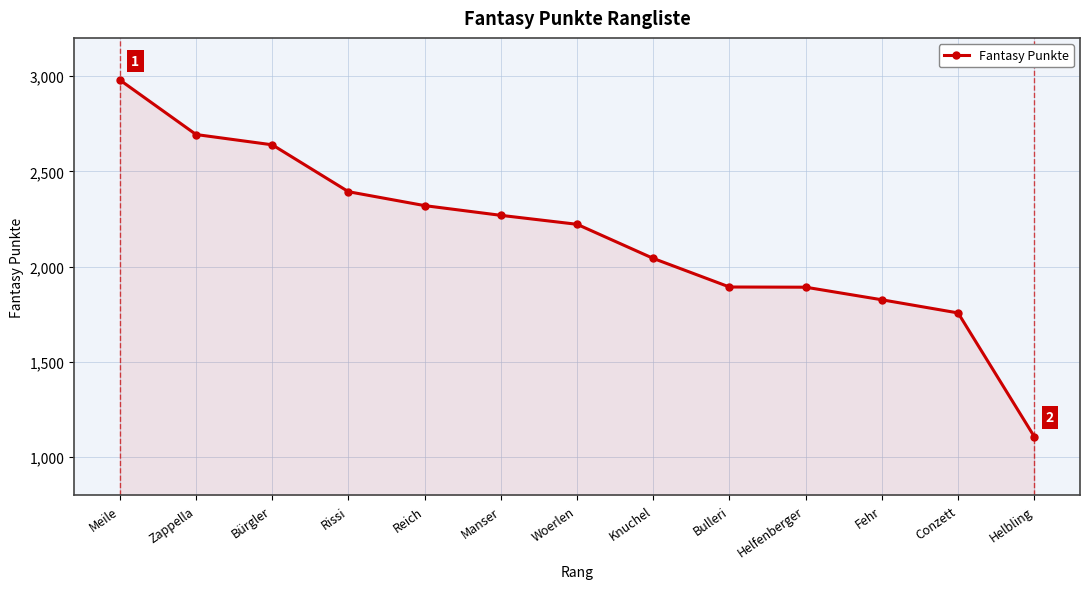

True or false: the data shows 2713 at Bulleri.

False